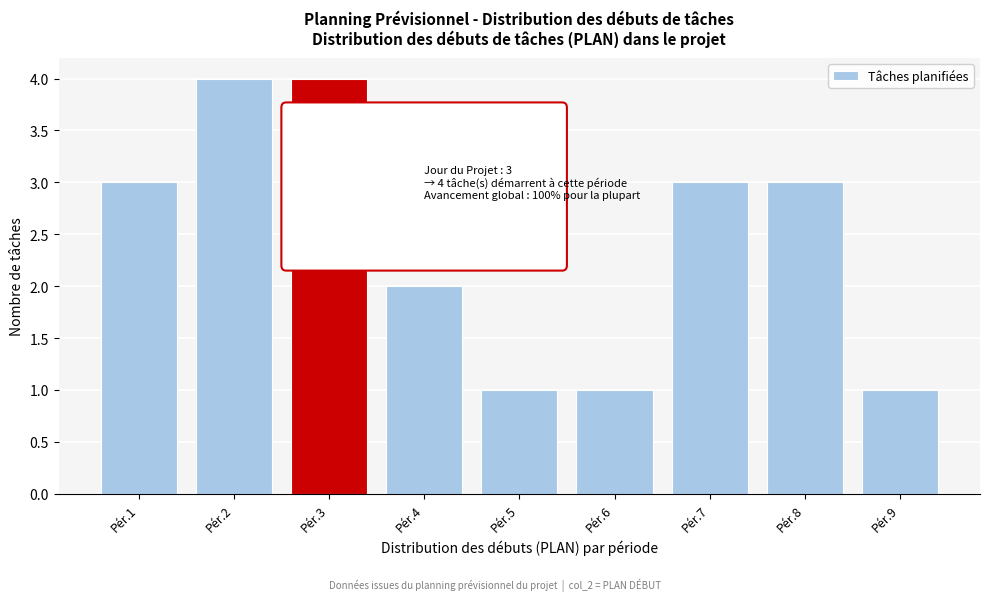

Reading left to right, what are all the values shown in this chart?

Pér.1=3	Pér.2=4	Pér.3=4	Pér.4=2	Pér.5=1	Pér.6=1	Pér.7=3	Pér.8=3	Pér.9=1